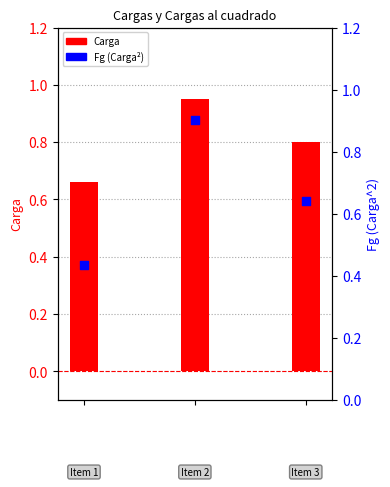

At which category is the sum across all series the highest?

1